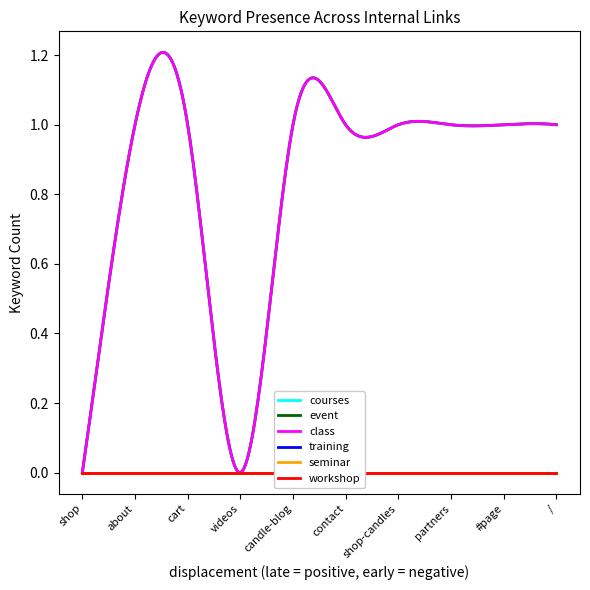

Rank the series by their maximum value, from highest to lowest.

courses, event, class, training, seminar, workshop